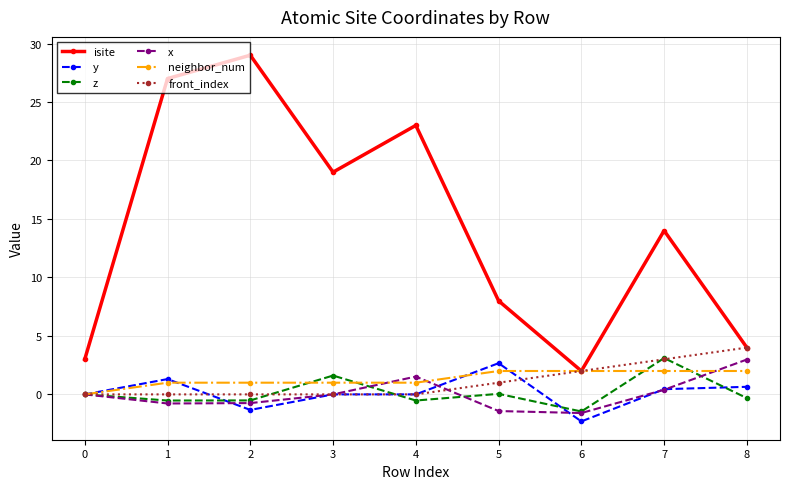

True or false: isite has a value of 23.0 at 4.

True